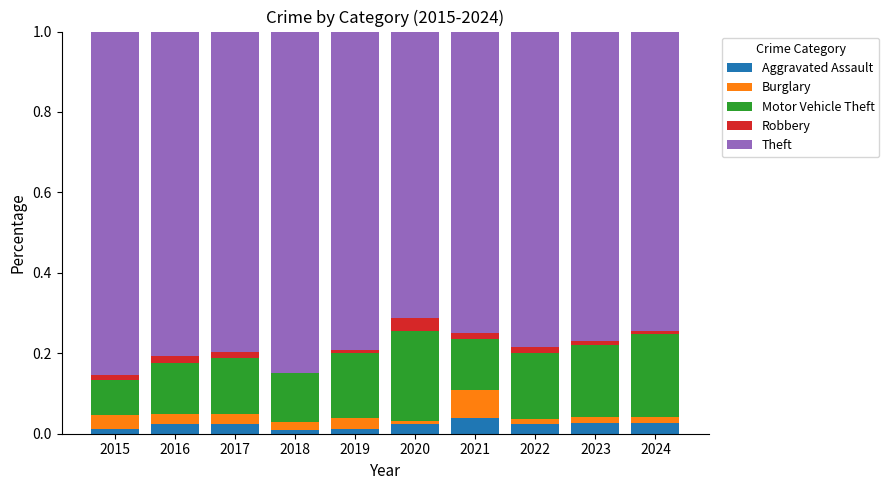

Is it true that Aggravated Assault equals 0.0 at 2020?

True